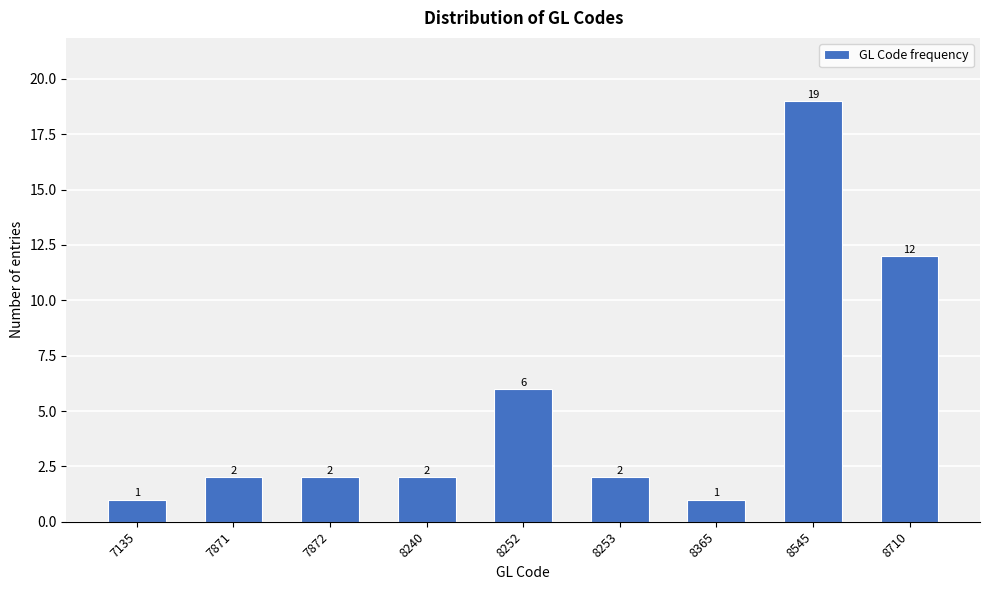

Reading left to right, what are all the values shown in this chart?

1	2	2	2	6	2	1	19	12